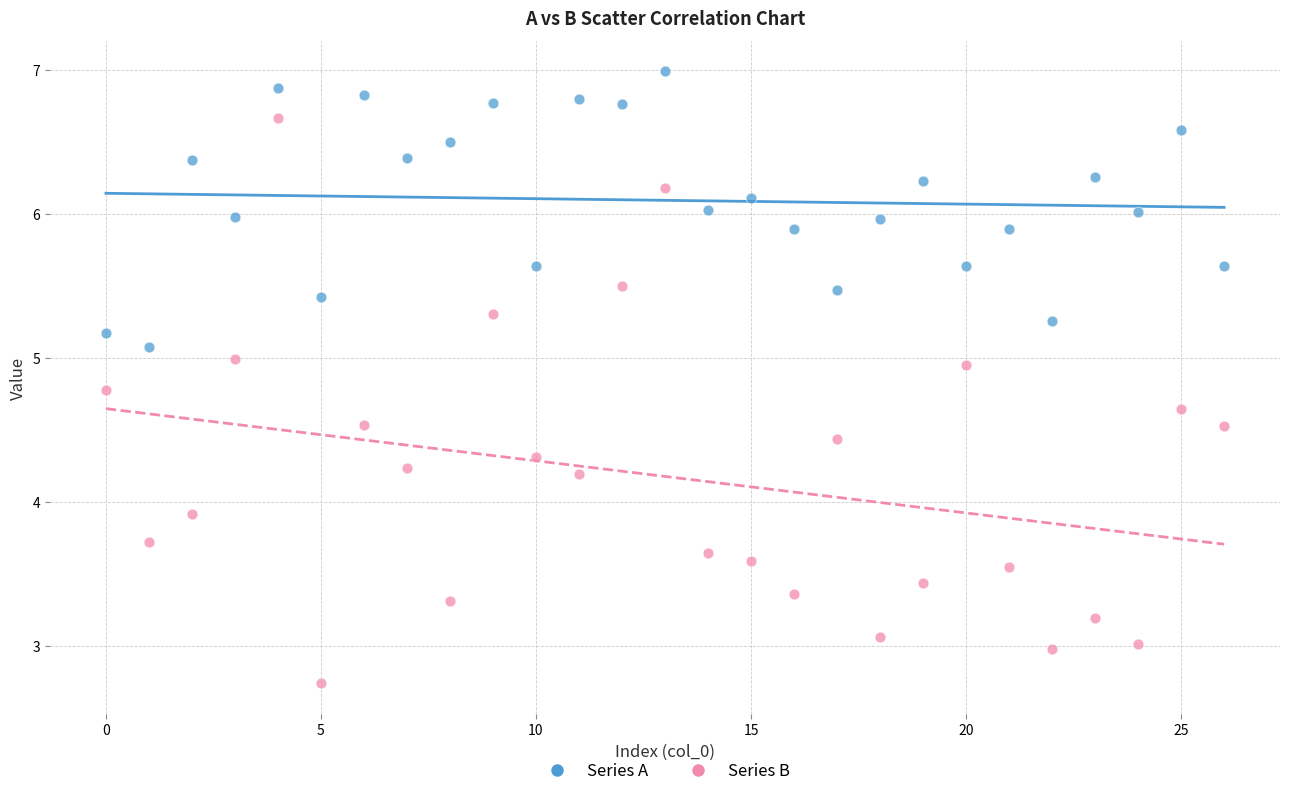

Across all data points, what is the range of Y values (max minus min)?

4.2